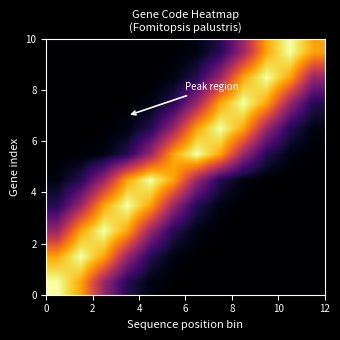

Count the number of data series in this chart.

10